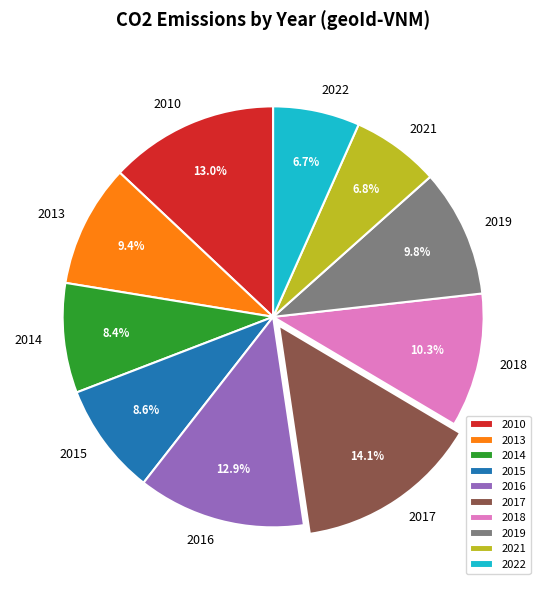

Do 2015 and 2014 together represent more than half of the pie?

No